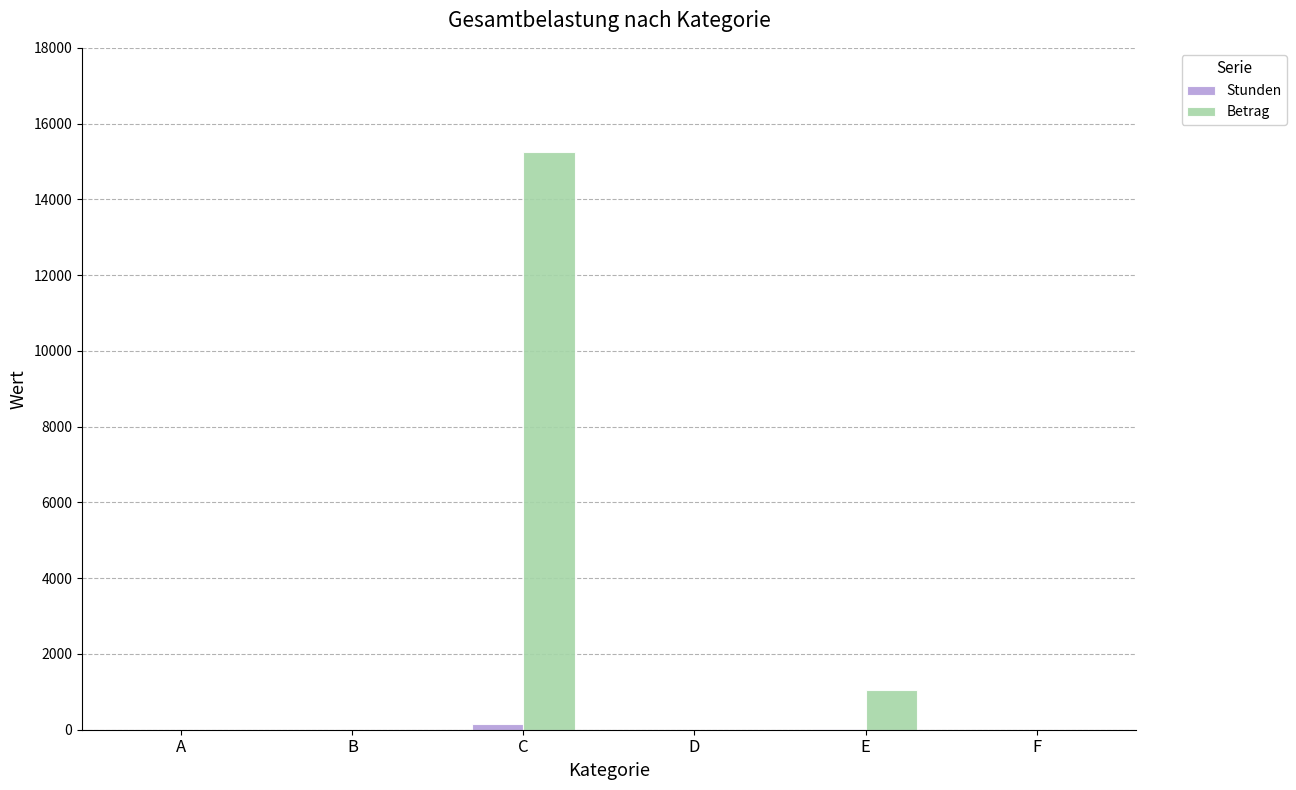

Which series changed the most between D and E?

Betrag